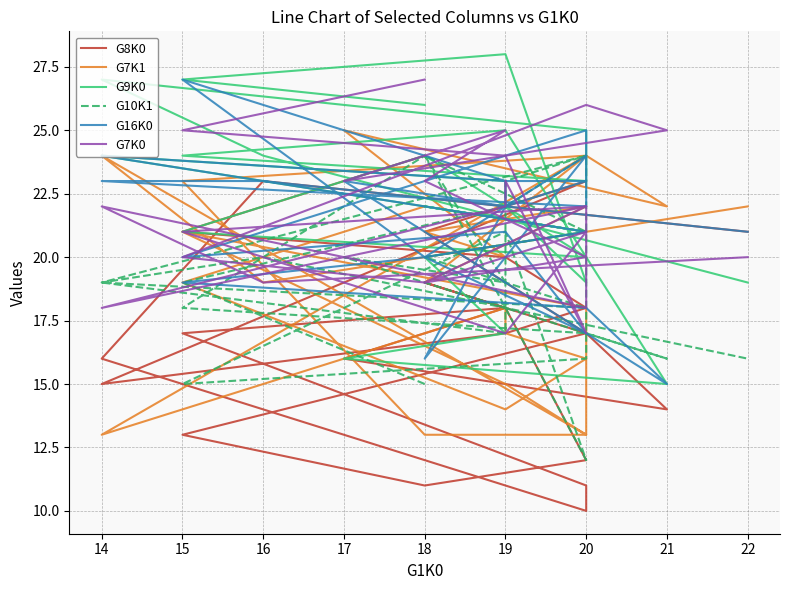

Is it true that G8K0 equals 13 at 15?

True